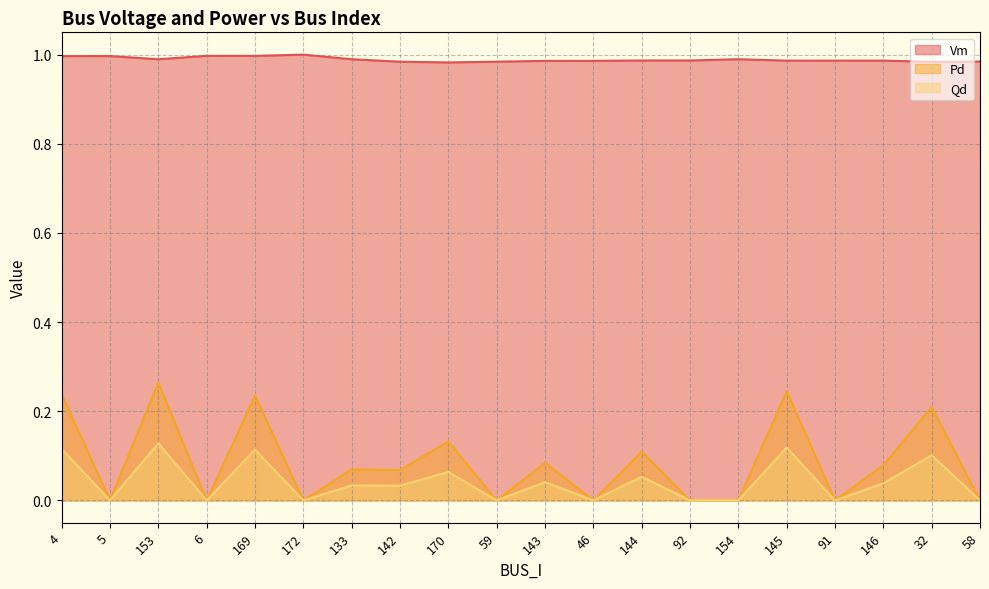

How many lines are shown in the chart?

3